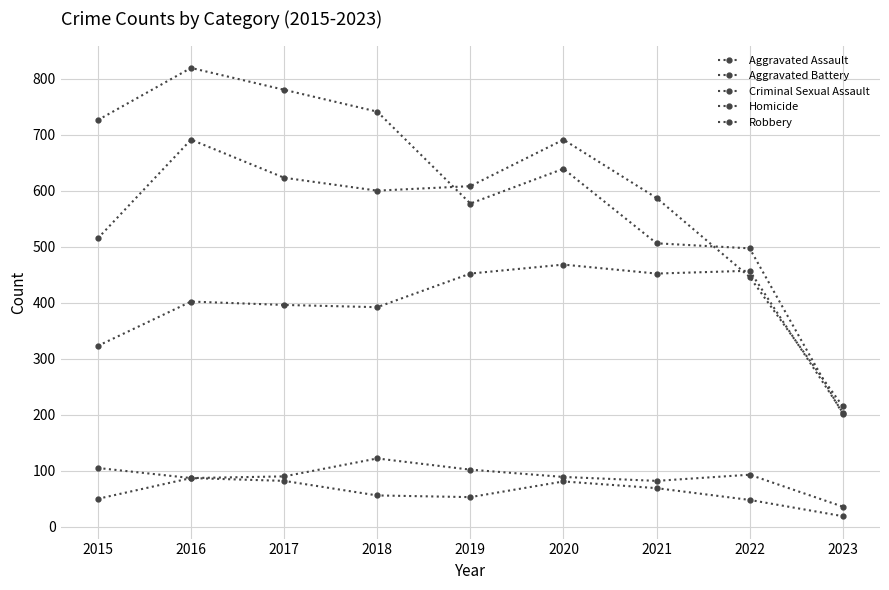

How many lines are shown in the chart?

5